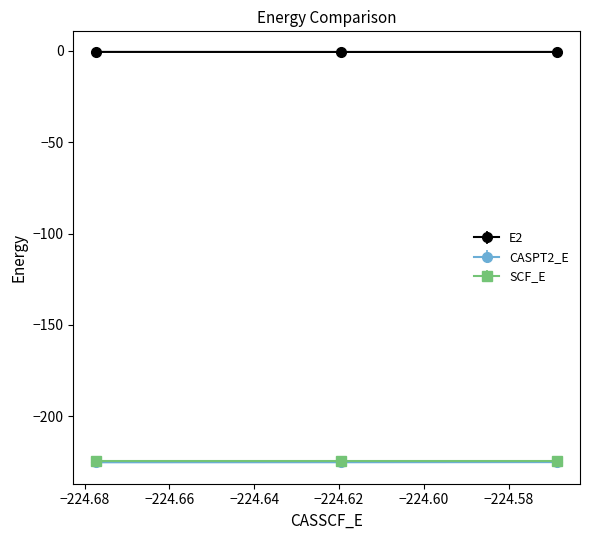

Which series has the largest total across all categories?

E2